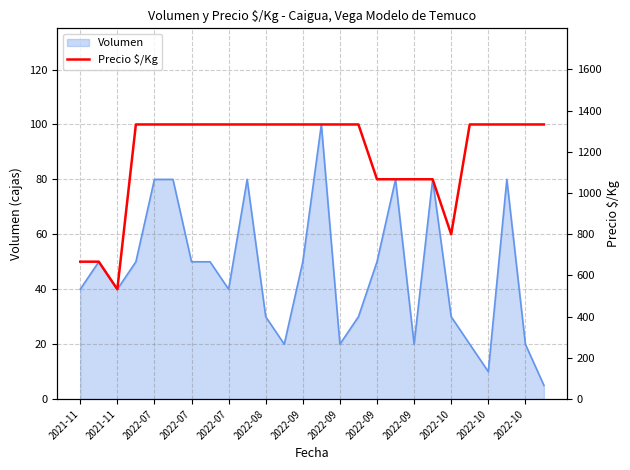

What is the sum of the values at 14 and 16?

2400